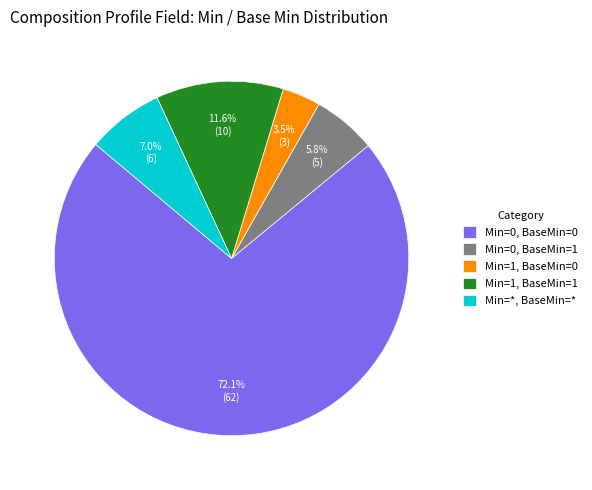

How many segments does this pie chart have?

5